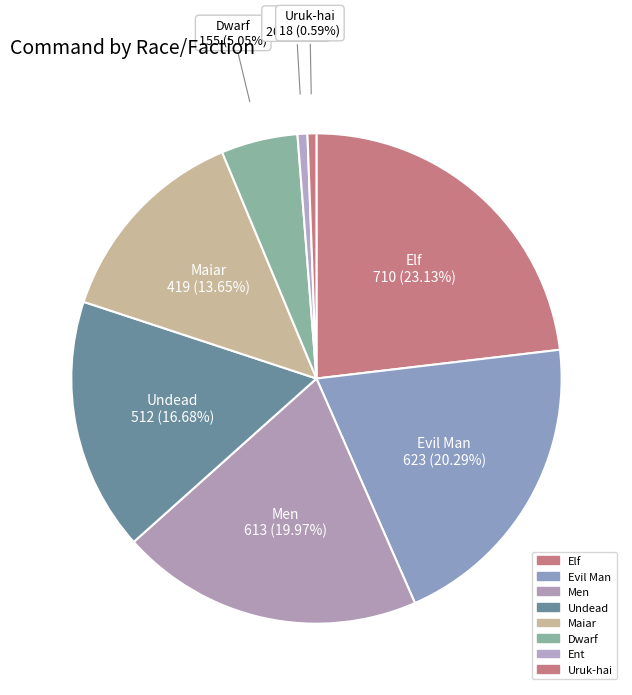

What is the largest slice in the pie chart?

Elf